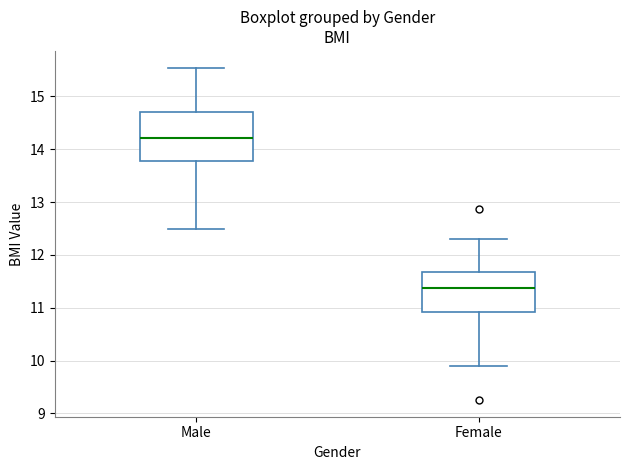

Which box has the lowest median line?

Female